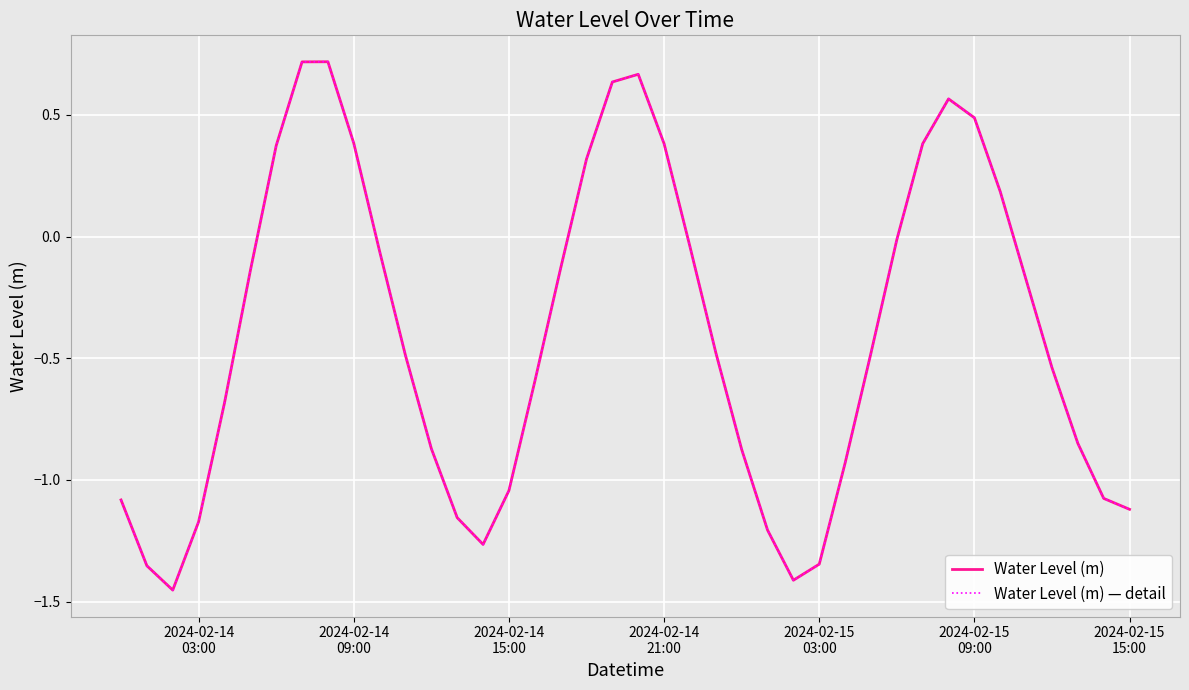

Does the chart have visible grid lines?

Yes